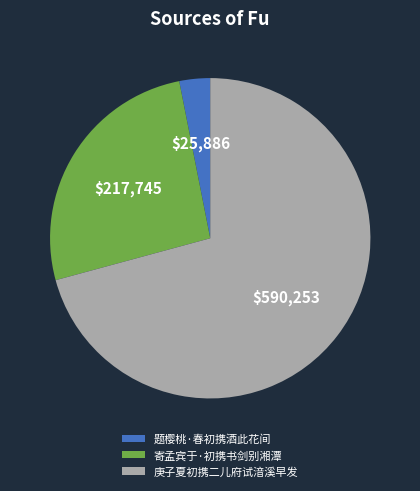

Which slice is the largest?

庚子夏初携二儿府试湆溪早发